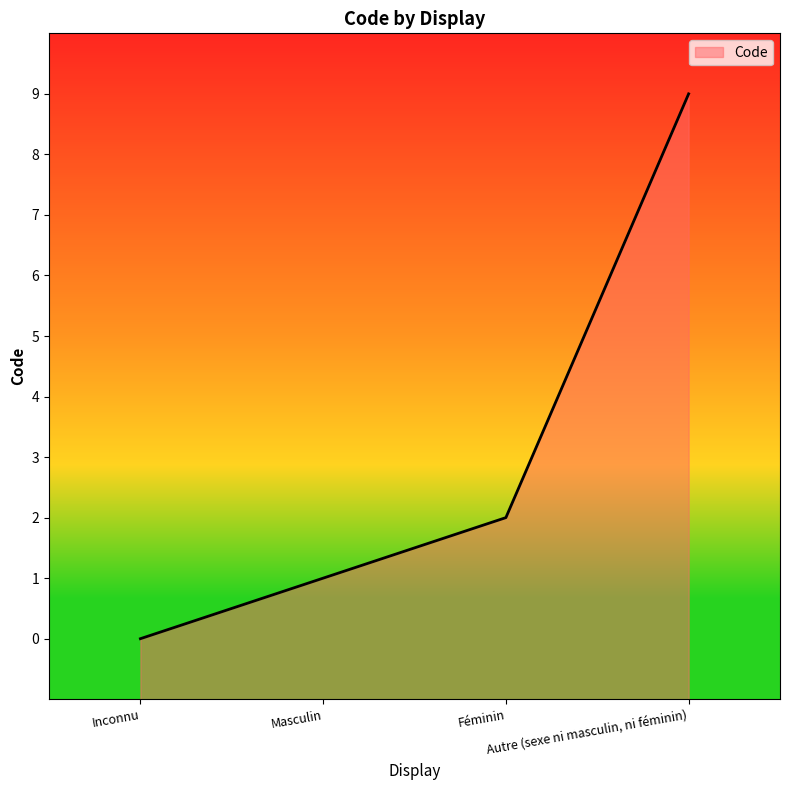

What is the label of the 2nd point from the left?

Masculin